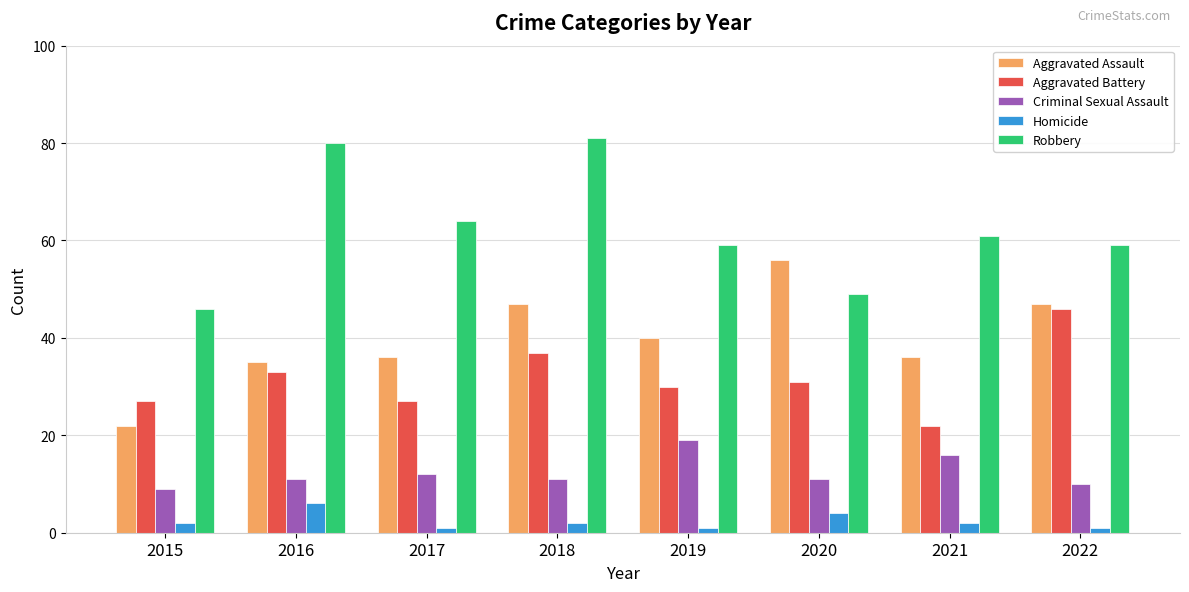

Is the value of Aggravated Assault at 2017 greater than the value of Robbery at 2015?

No